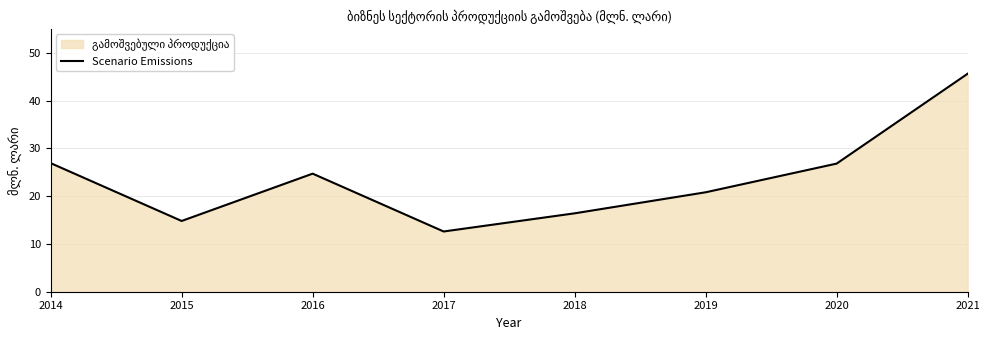

Rank the categories by value from lowest to highest.

2017, 2015, 2018, 2019, 2016, 2020, 2014, 2021